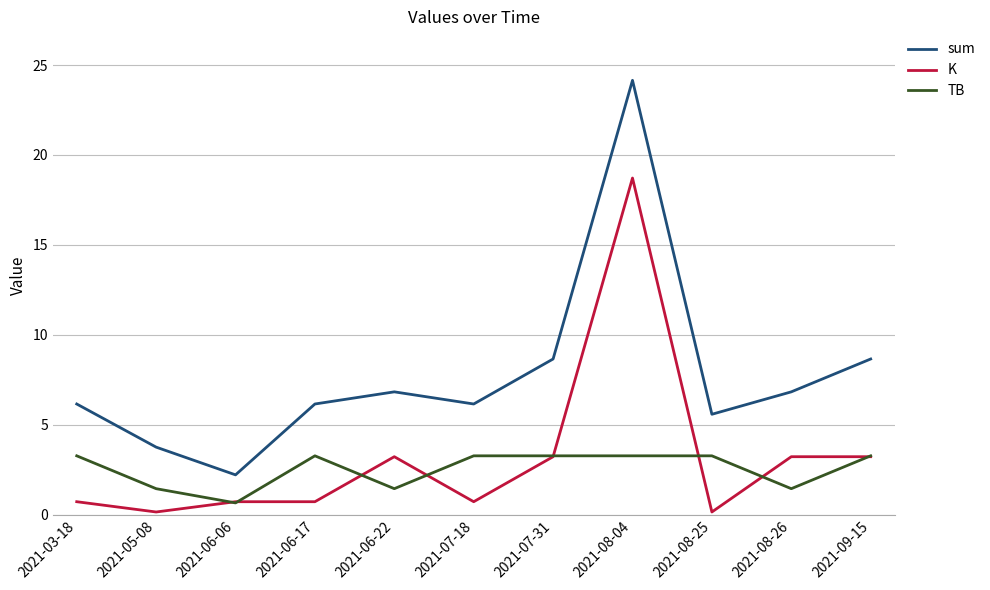

True or false: TB and sum cross at least once.

False